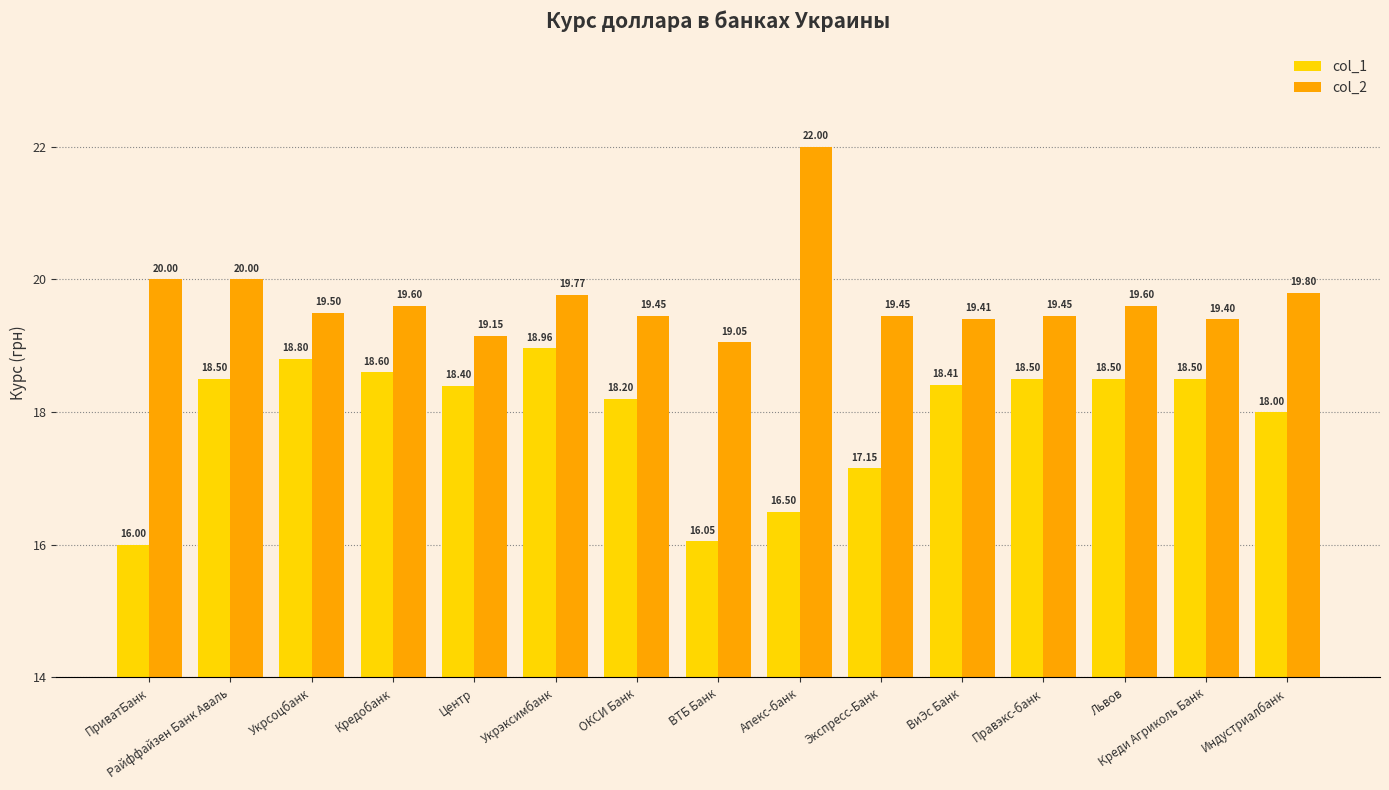

What is the average value of the col_1 series?

17.9